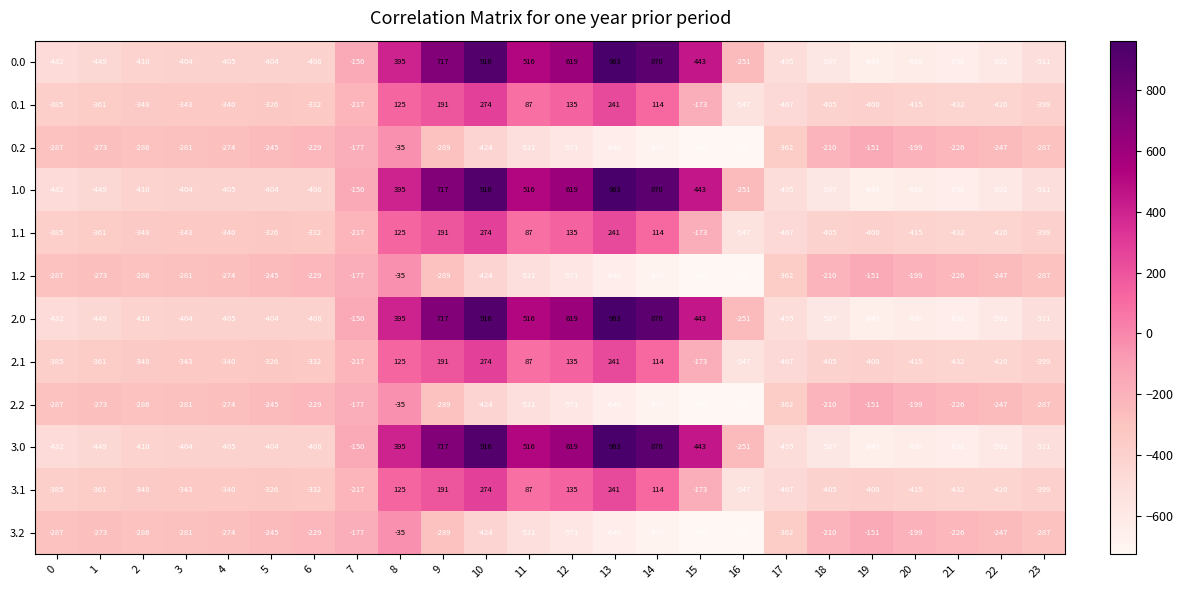

What is the sum of the 1.1 values at 19 and 16?

-947